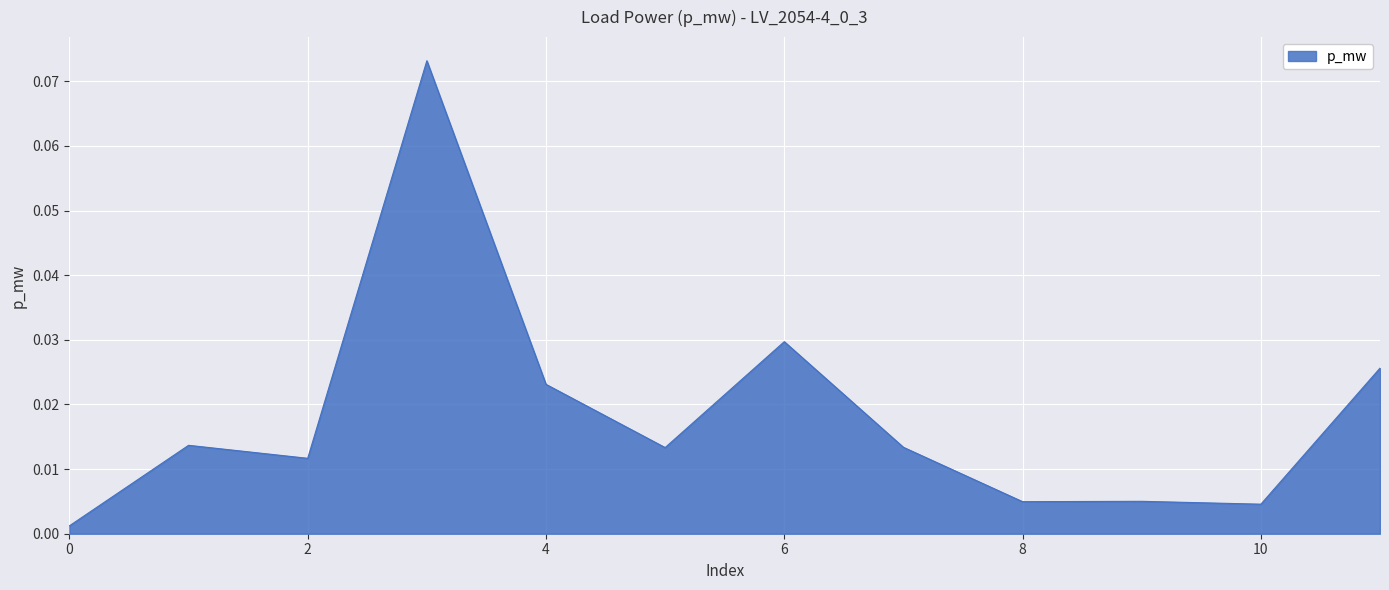

List the labels in order of value, smallest first.

0, 10, 8, 9, 2, 5, 7, 1, 4, 11, 6, 3